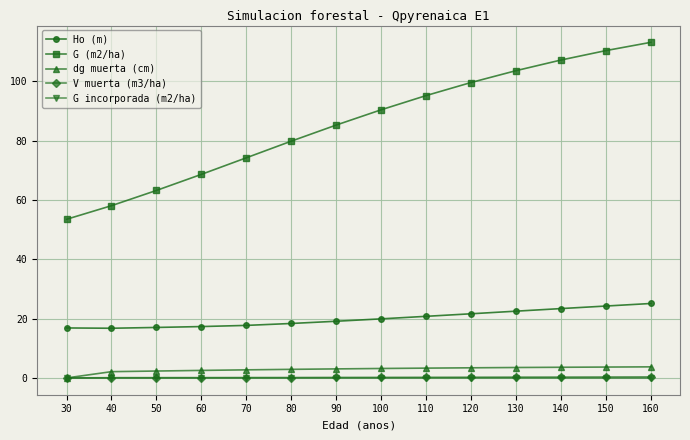

What is the maximum value shown in the chart?

113.2